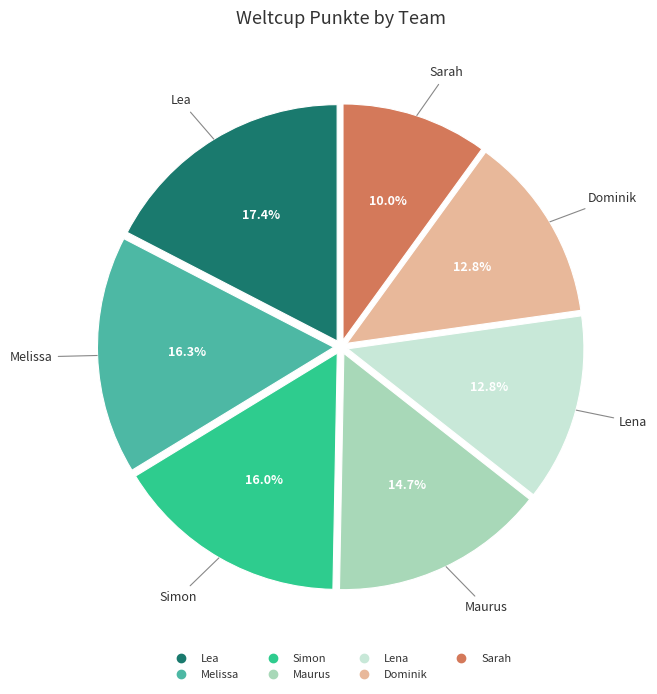

How much of the chart is everything except Simon?

84.0%